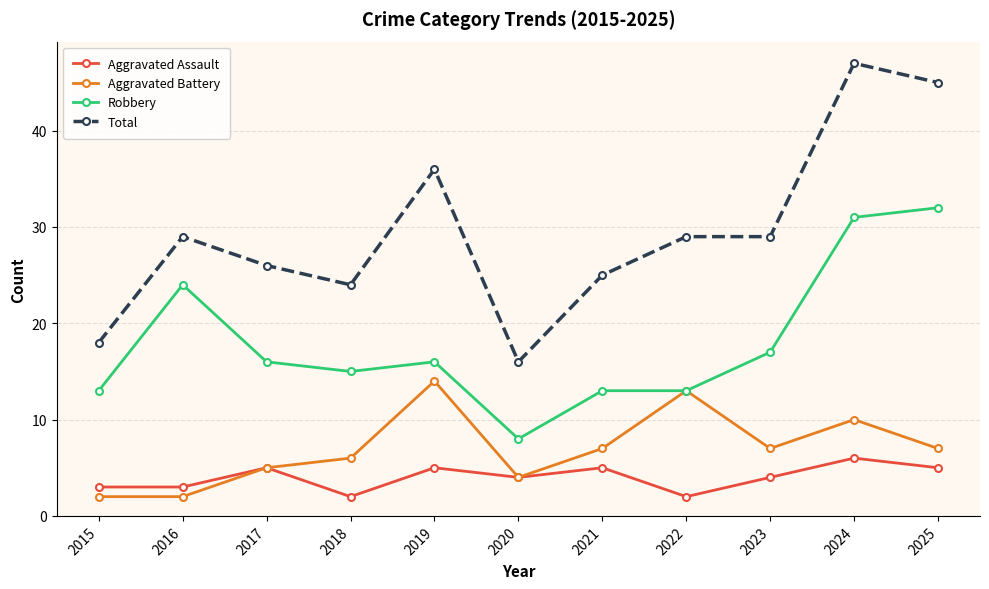

Reading left to right, transcribe all the data shown in this chart.

Aggravated Assault: 3	3	5	2	5	4	5	2	4	6	5
Aggravated Battery: 2	2	5	6	14	4	7	13	7	10	7
Robbery: 13	24	16	15	16	8	13	13	17	31	32
Total: 18	29	26	24	36	16	25	29	29	47	45